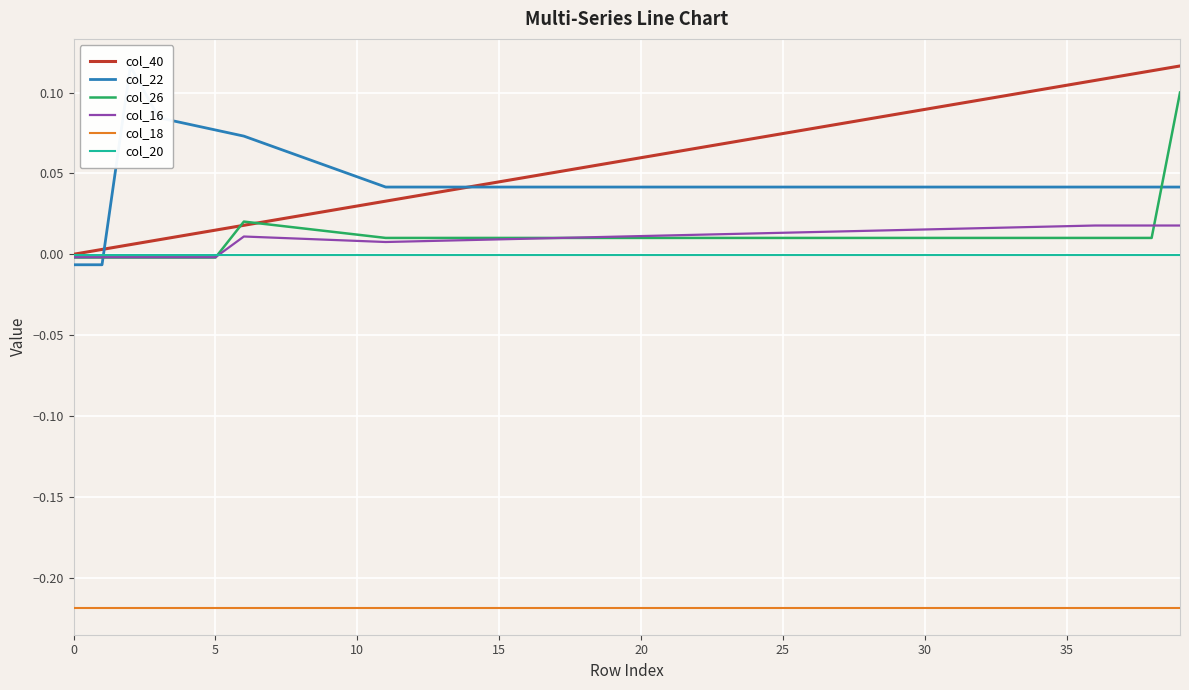

The col_16 series shows 0.0 at 25. True or false?

False